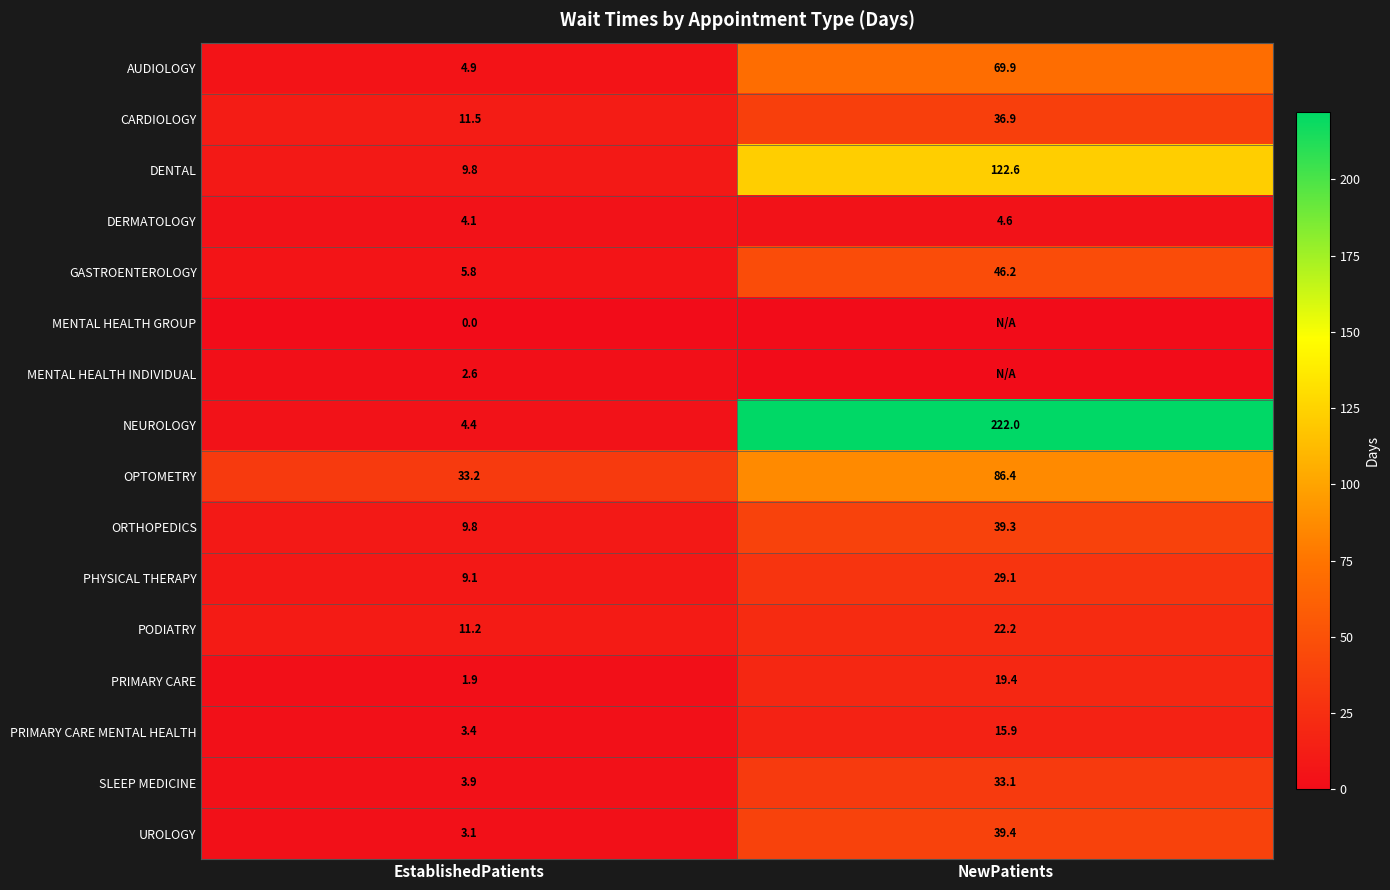

What is the highest value of the DERMATOLOGY series?

4.6